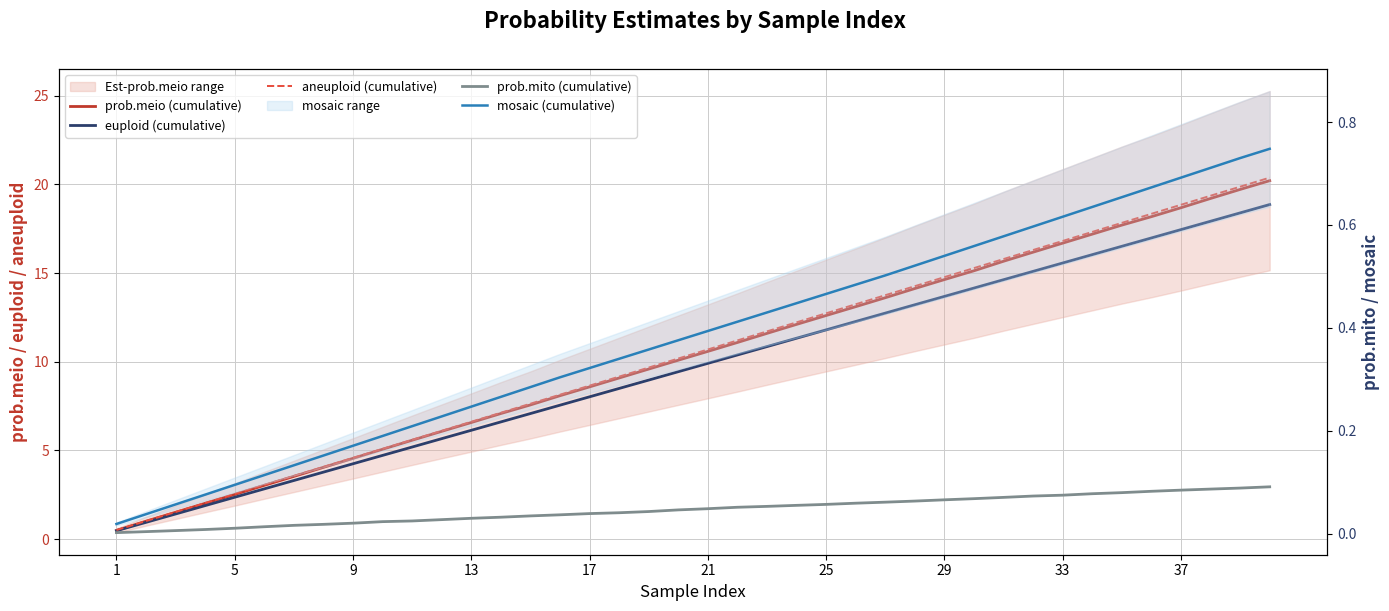

What is the highest value of the aneuploid (cumulative) series?

20.4